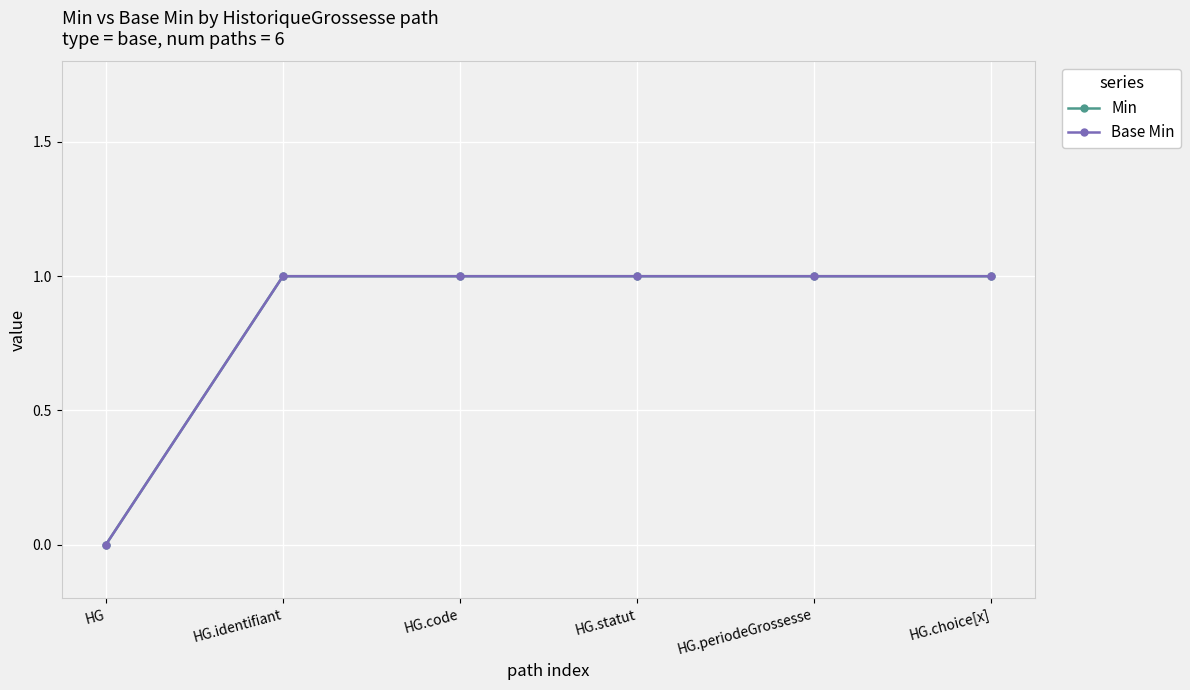

Does the chart display data point markers on the line(s)?

Yes